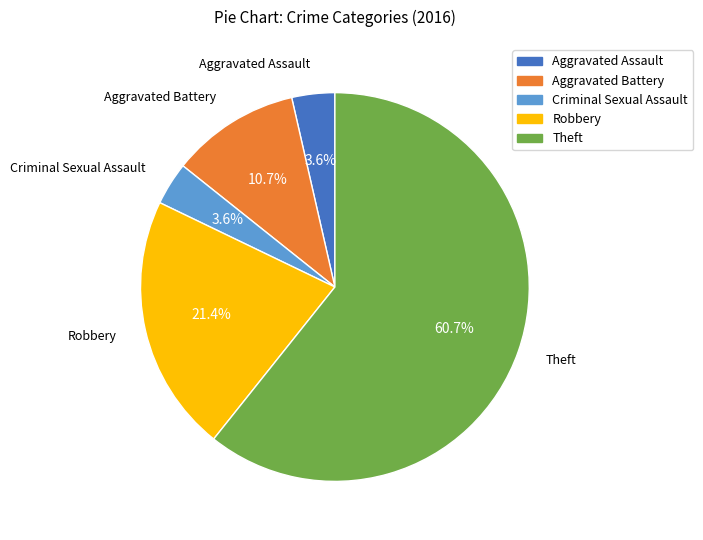

Between Robbery and Aggravated Assault, which is larger?

Robbery